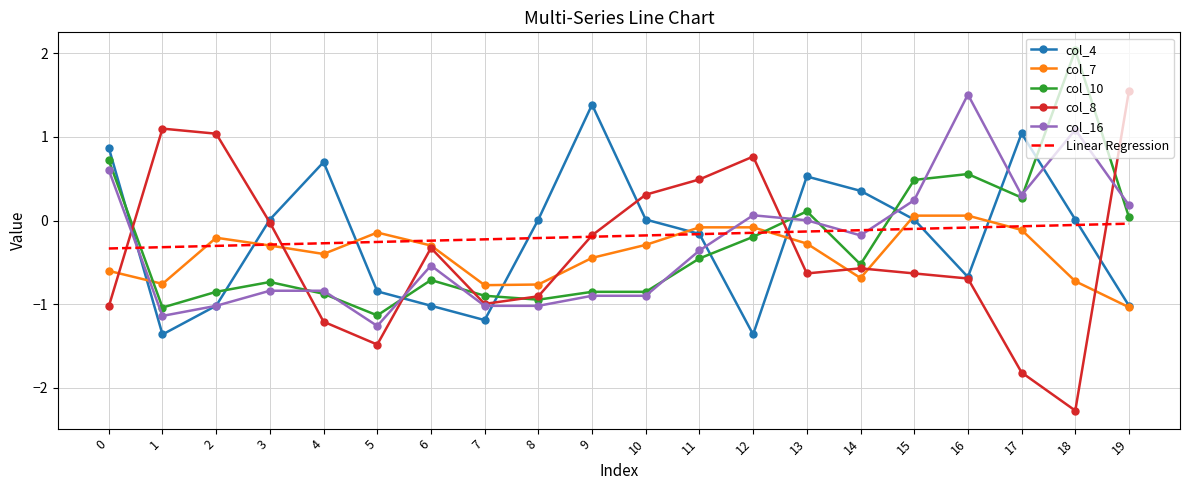

What is the difference between the second highest and minimum values in the Linear Regression series?

0.3